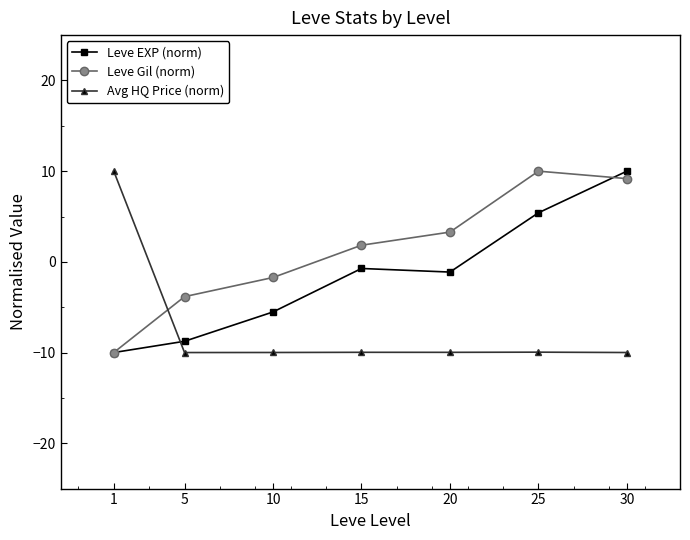

Which series has the largest total across all categories?

Leve Gil (norm)